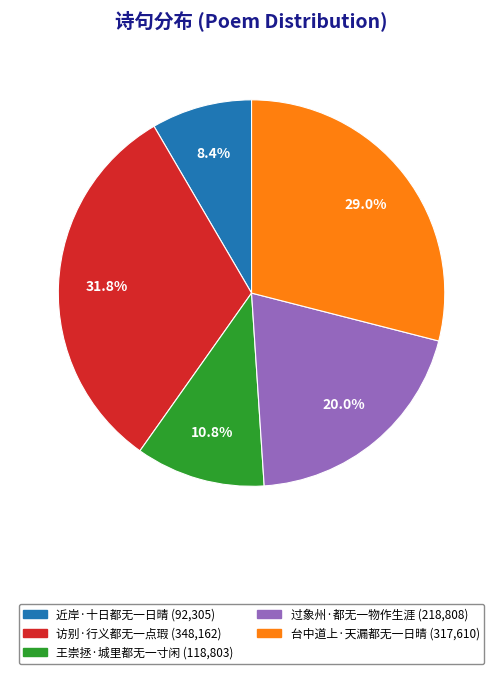

Approximately how many times larger is the value at 访别·行义都无一点瑕 compared to 近岸·十日都无一日晴?

3.8